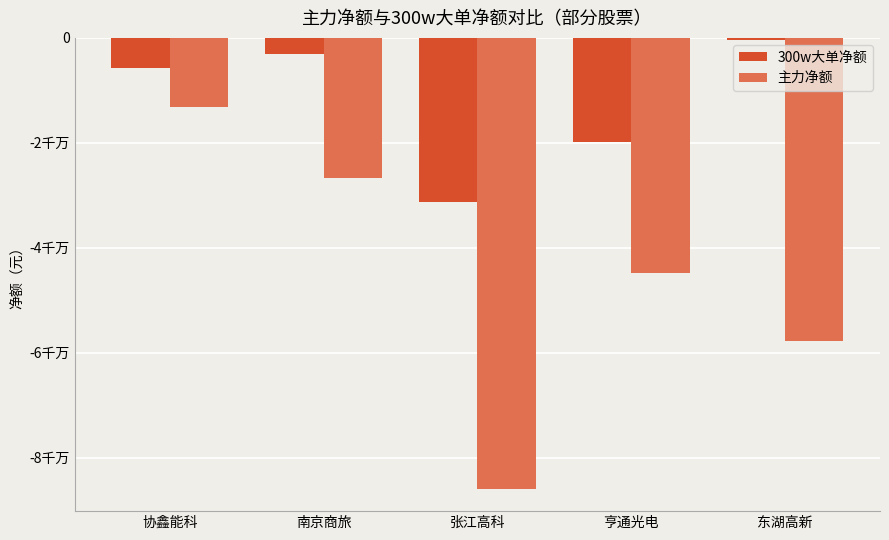

Reading left to right, list all the values displayed in this chart.

300w大单净额: 协鑫能科=-5739535	南京商旅=-3137095	张江高科=-31353809	亨通光电=-19757993	东湖高新=-456939
主力净额: 协鑫能科=-13249079	南京商旅=-26621066	张江高科=-85862983	亨通光电=-44778042	东湖高新=-57836452